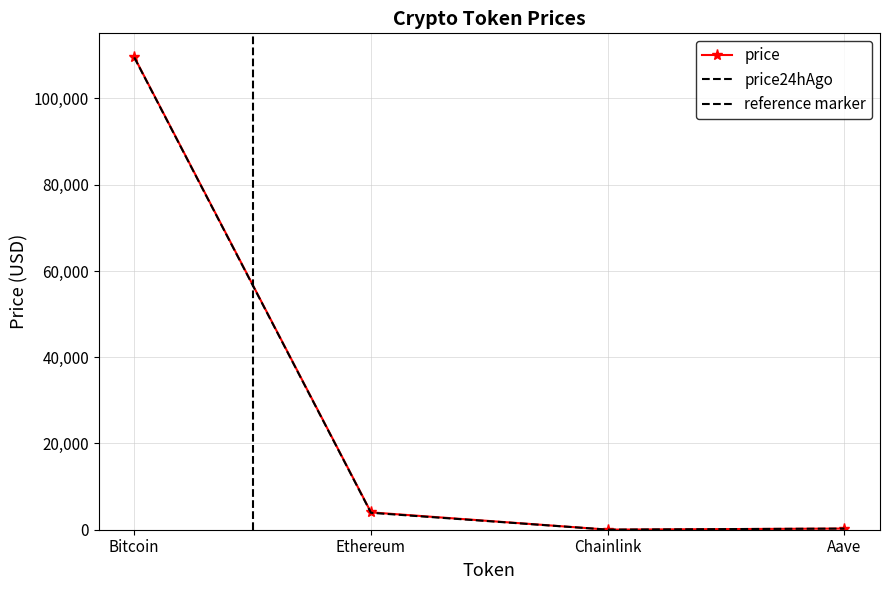

True or false: price and price24hAgo cross at least once.

False